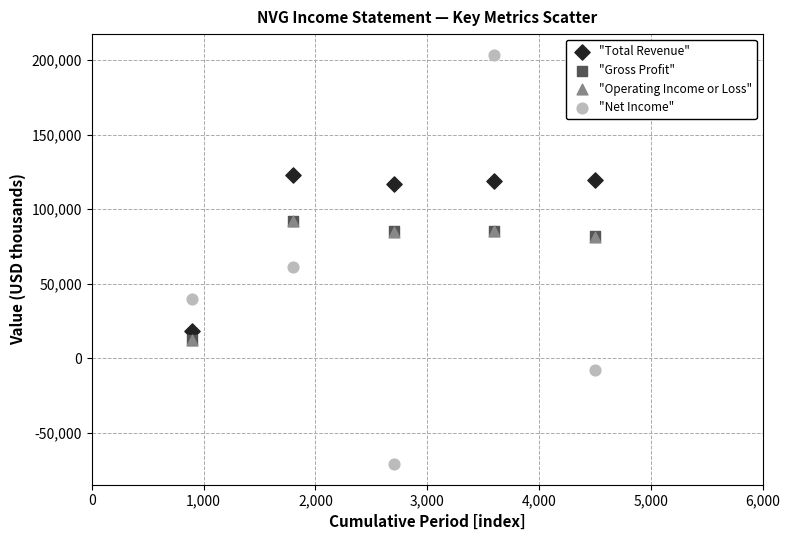

Which series has the largest Y range (max minus min)?

"Net Income"